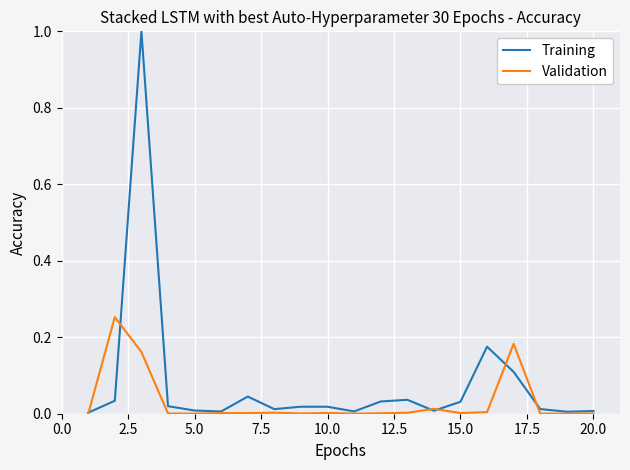

Which series has the largest range (max minus min)?

Training